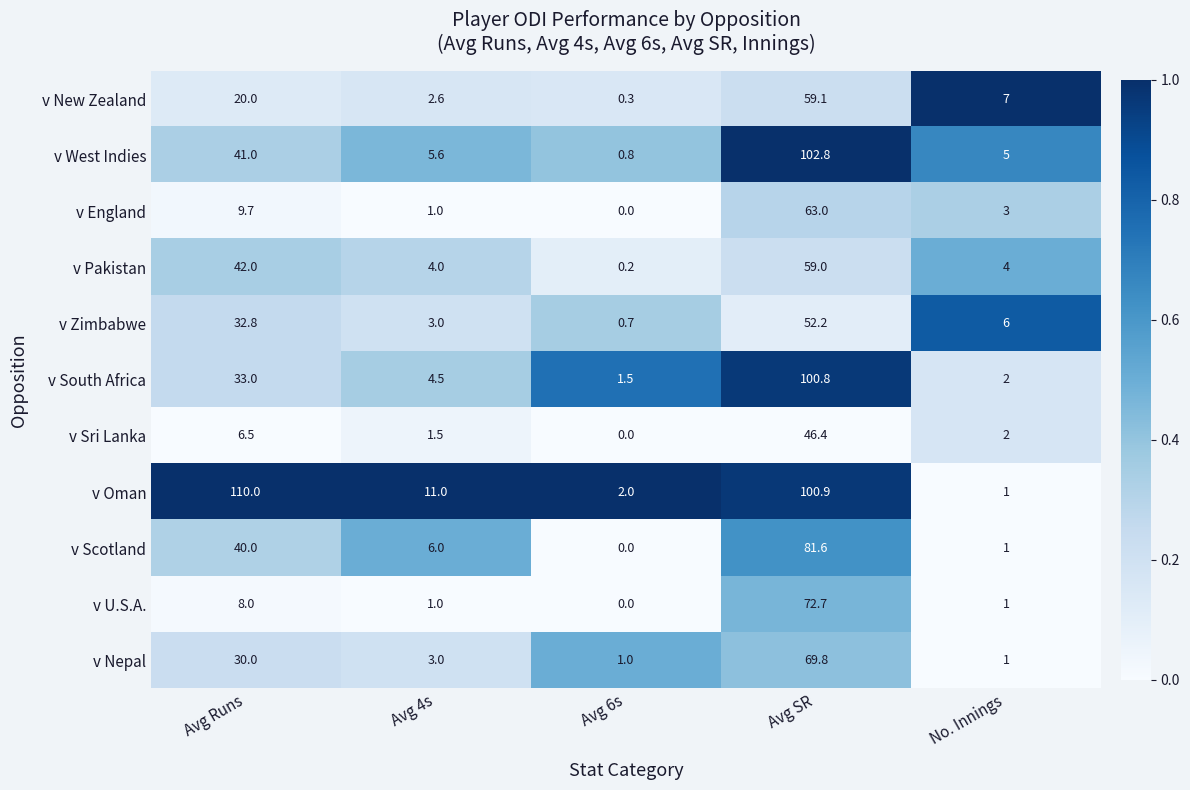

What is the total value across all series at Avg SR?

808.3